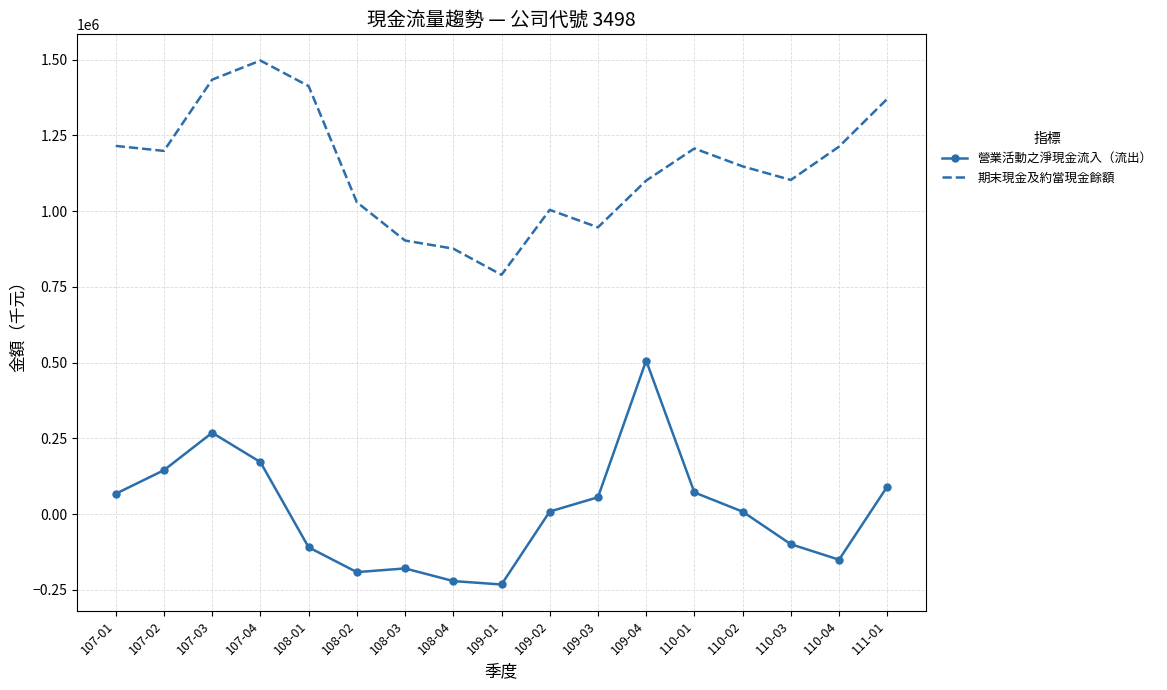

True or false: 營業活動之淨現金流入（流出） and 期末現金及約當現金餘額 intersect in this chart.

False